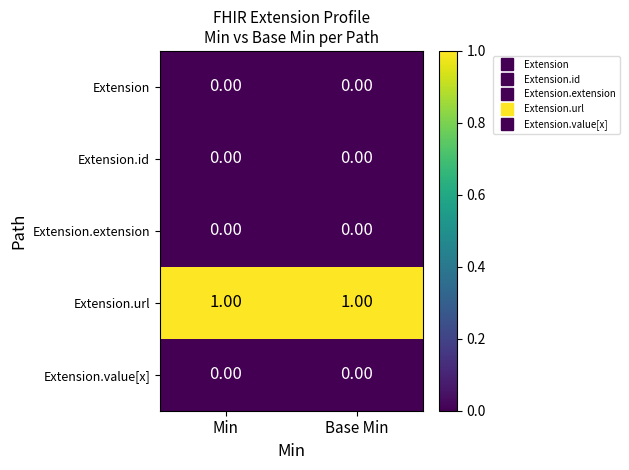

Which series has the largest total across all categories?

Extension.url